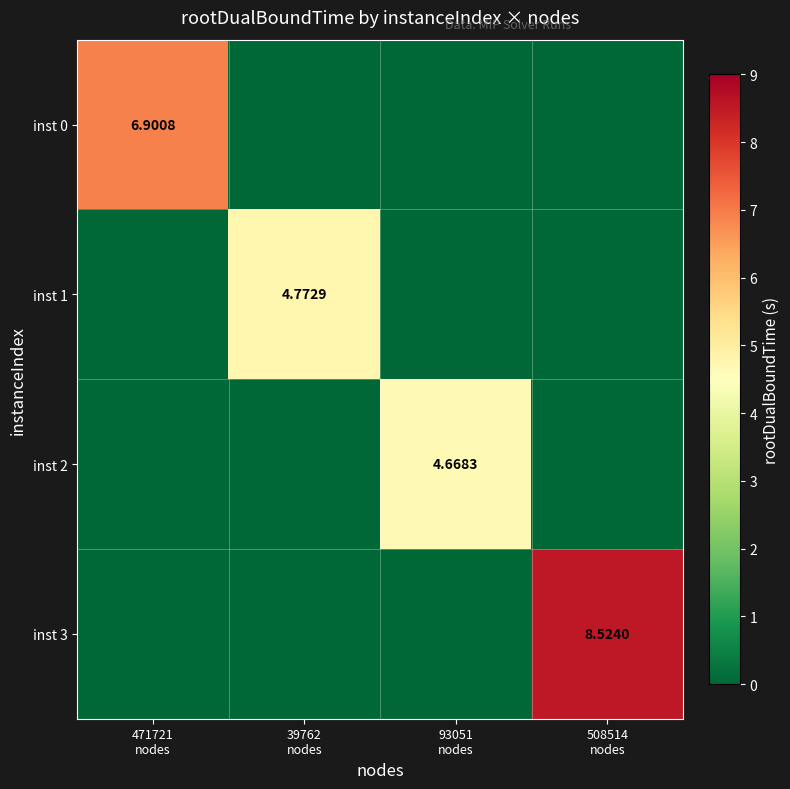

Rank the series at 93051 nodes from lowest to highest value.

inst 0, inst 1, inst 3, inst 2